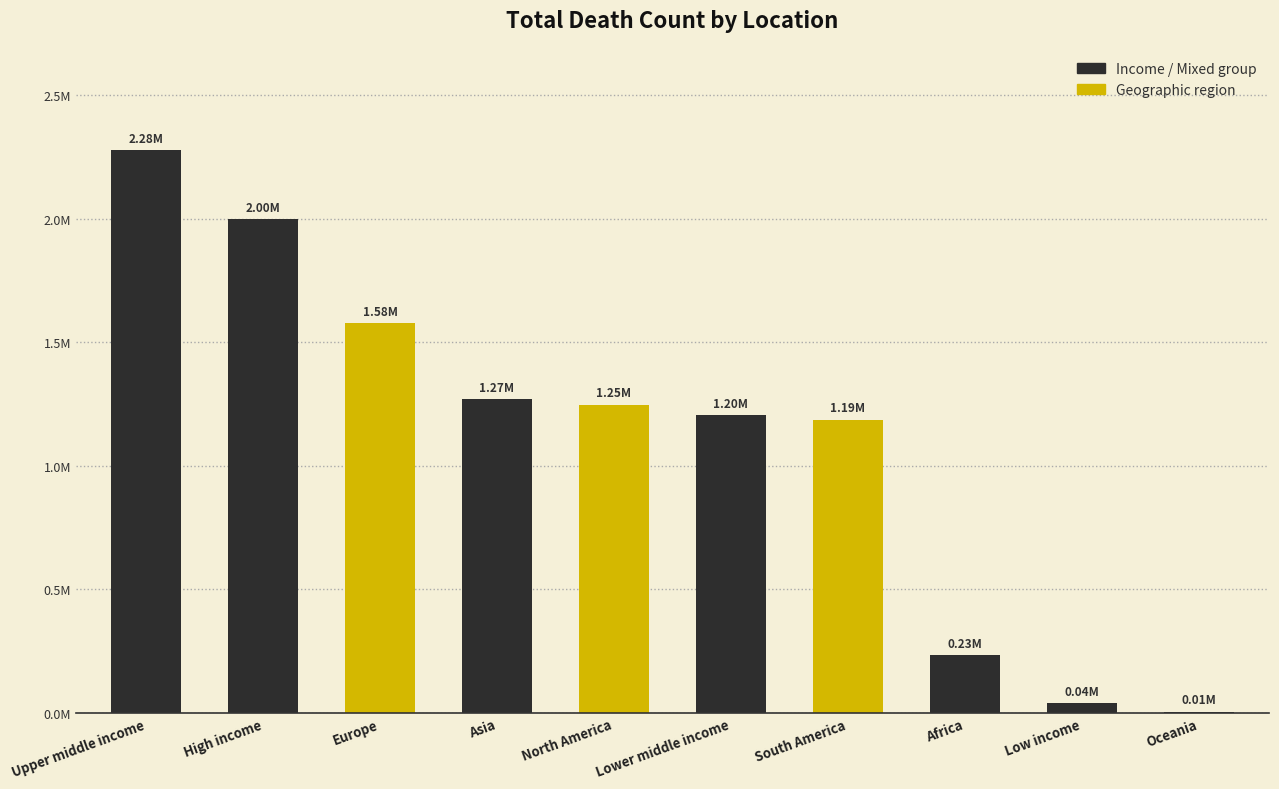

Reading left to right, what are all the values shown in this chart?

2277096	1999135	1577682	1269438	1248469	1204239	1186315	233090	39554	5070